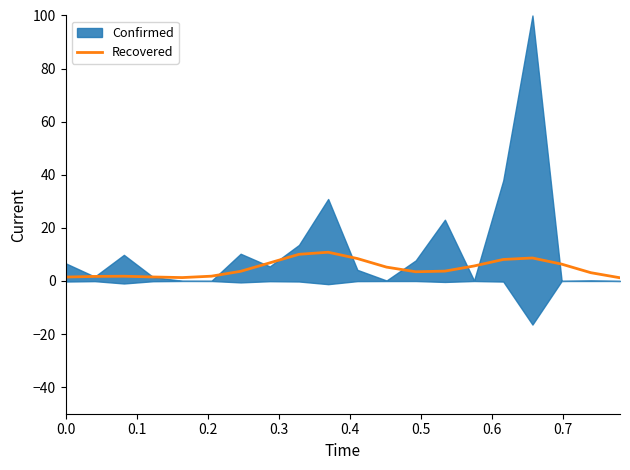

The chart shows a value of 4.8 at 12. True or false?

False